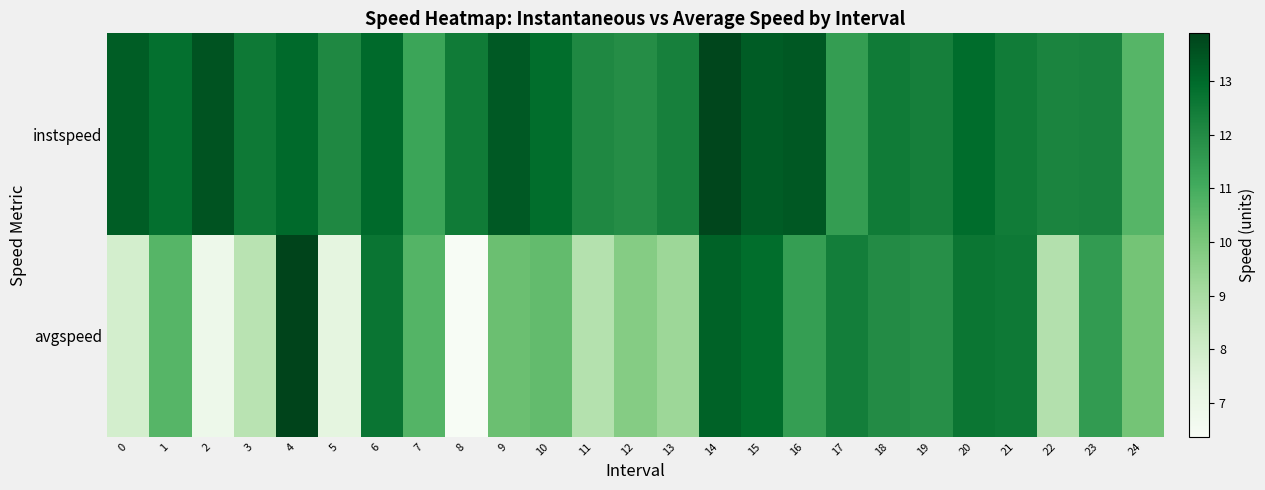

List the series in order of their peak value, lowest first.

instspeed, avgspeed